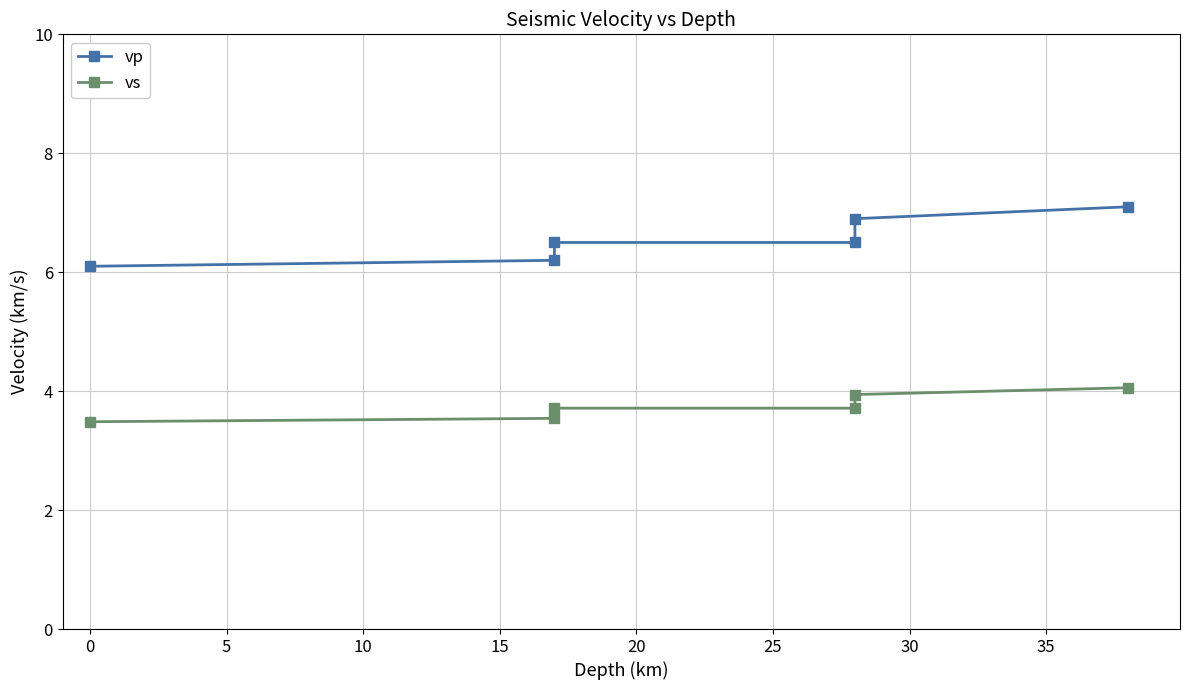

What is the difference between the maximum and minimum values in the vp series?

1.0